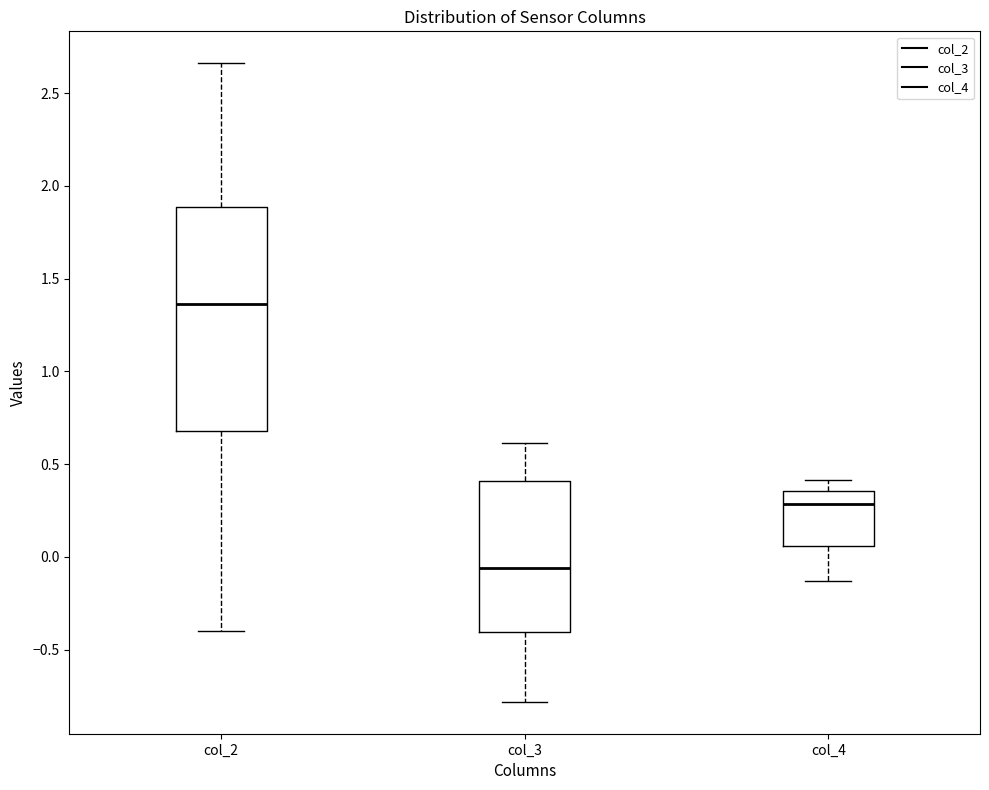

Reading left to right, transcribe this box plot: for each box, give where its median line is, the range the box spans, and where its two whiskers end, as read against the y-axis. The values are not printed on the chart, so give them approximately, as read against the axis.

col_2: median 1.35, box 0.70 to 1.90, whiskers -0.40 to 2.65
col_3: median -0.05, box -0.40 to 0.40, whiskers -0.80 to 0.60
col_4: median 0.30, box 0.05 to 0.35, whiskers -0.15 to 0.40